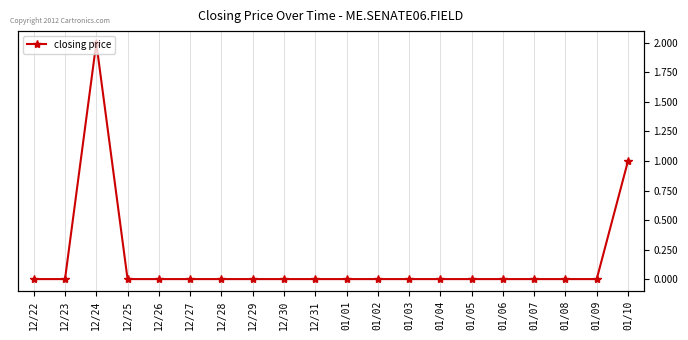

Rank the categories by value from lowest to highest.

12/22, 12/23, 12/25, 12/26, 12/27, 12/28, 12/29, 12/30, 12/31, 01/01, 01/02, 01/03, 01/04, 01/05, 01/06, 01/07, 01/08, 01/09, 01/10, 12/24